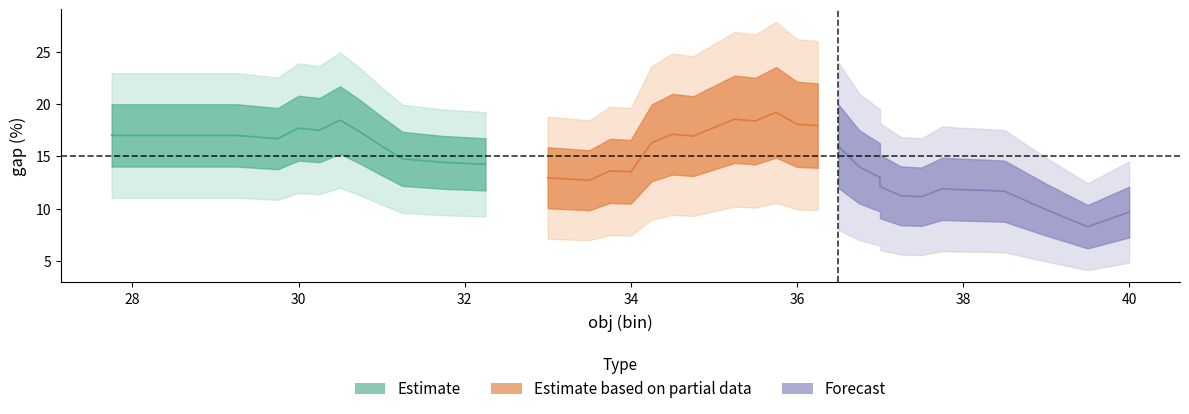

What is the approximate value of obj at 31?

31.0